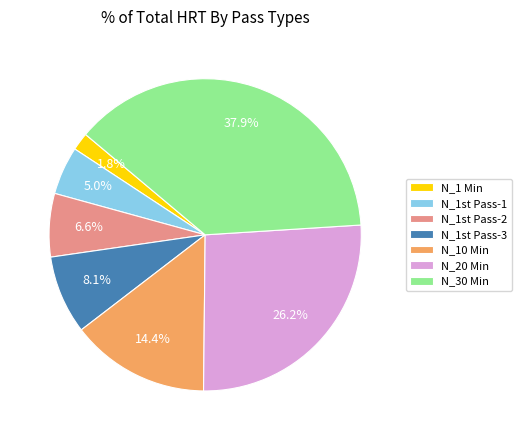

Rank the categories by value from lowest to highest.

N_1 Min, N_1st Pass-1, N_1st Pass-2, N_1st Pass-3, N_10 Min, N_20 Min, N_30 Min